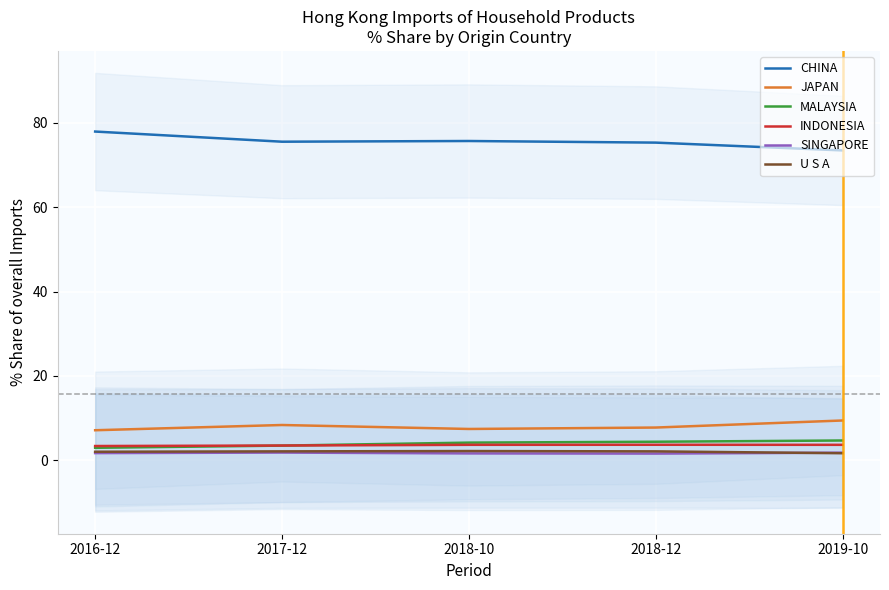

What position from the right is 2016-12?

5